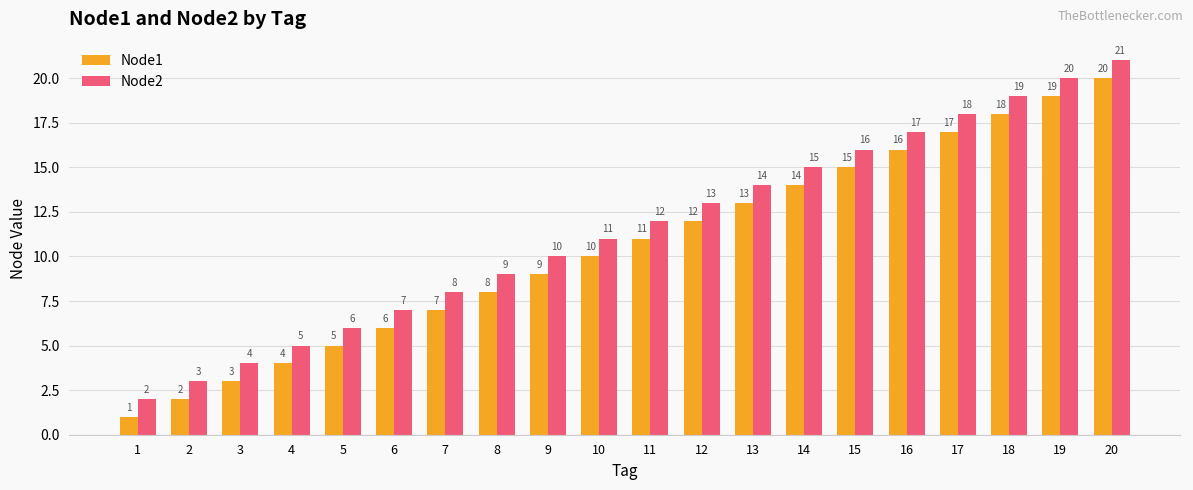

Where is Node2 nearest to the value 11?

10